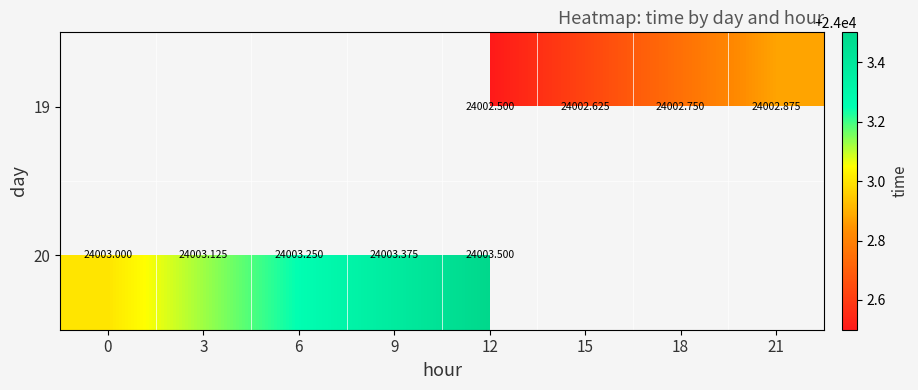

Read the 19 value at 12.

24002.5